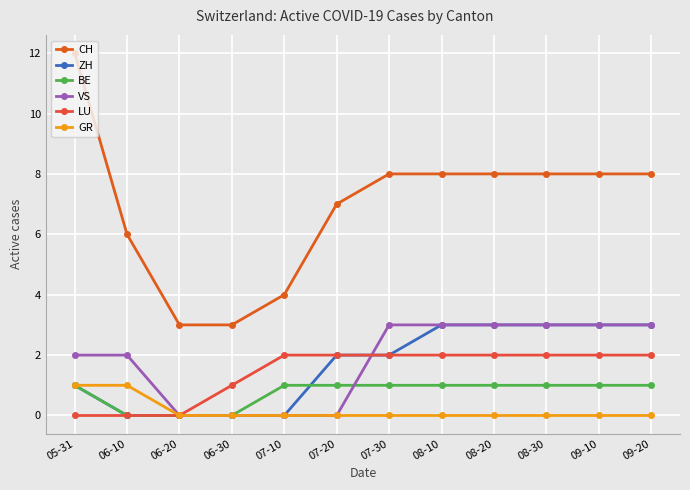

At which category is the sum across all series the highest?

05-31